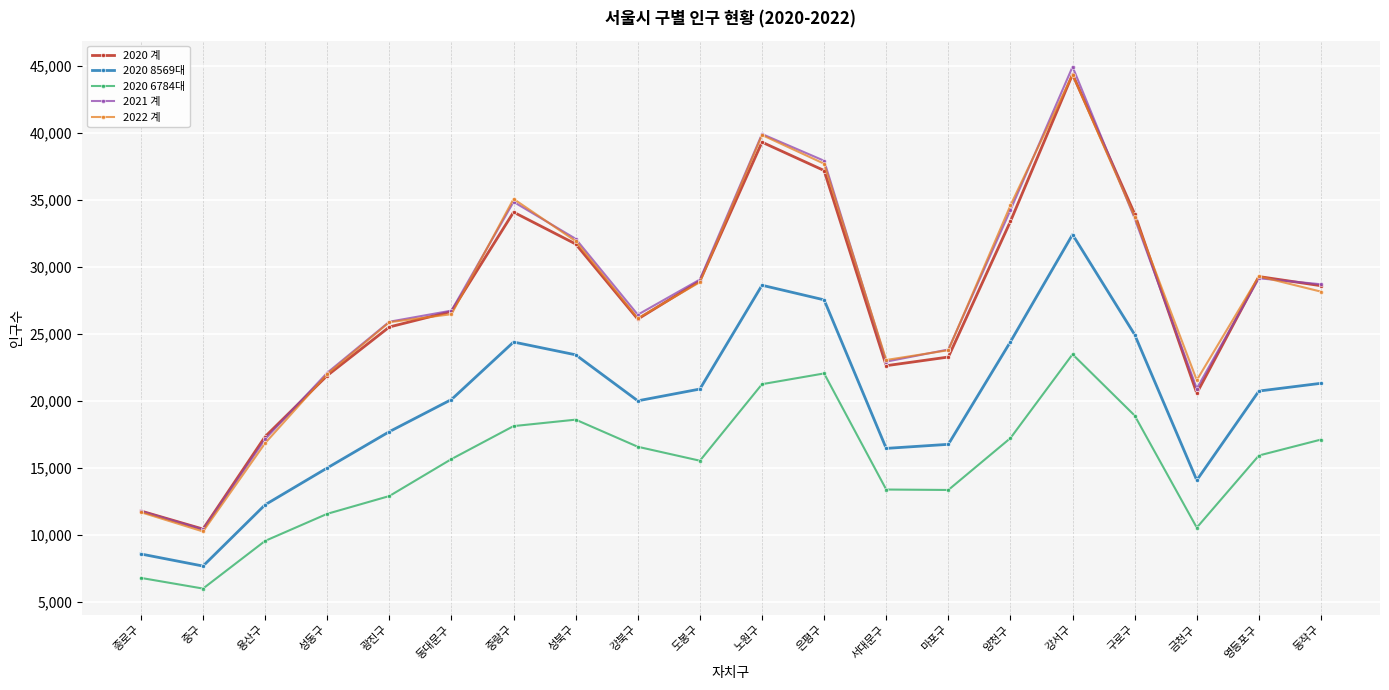

Is the value of 2020 계 at 성동구 greater than the value of 2020 8569대 at 용산구?

Yes